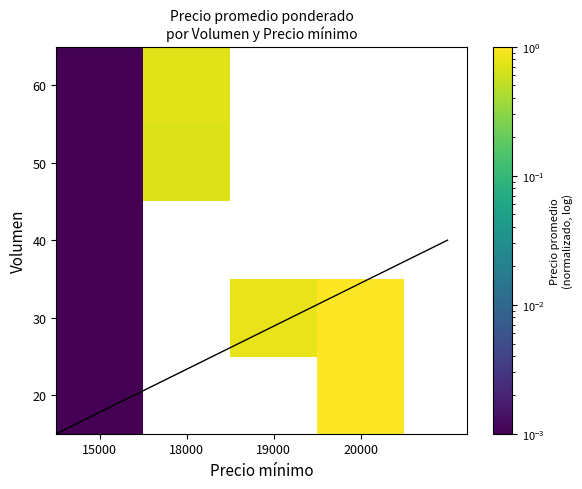

Between 20000 and 15000, which is larger?

20000